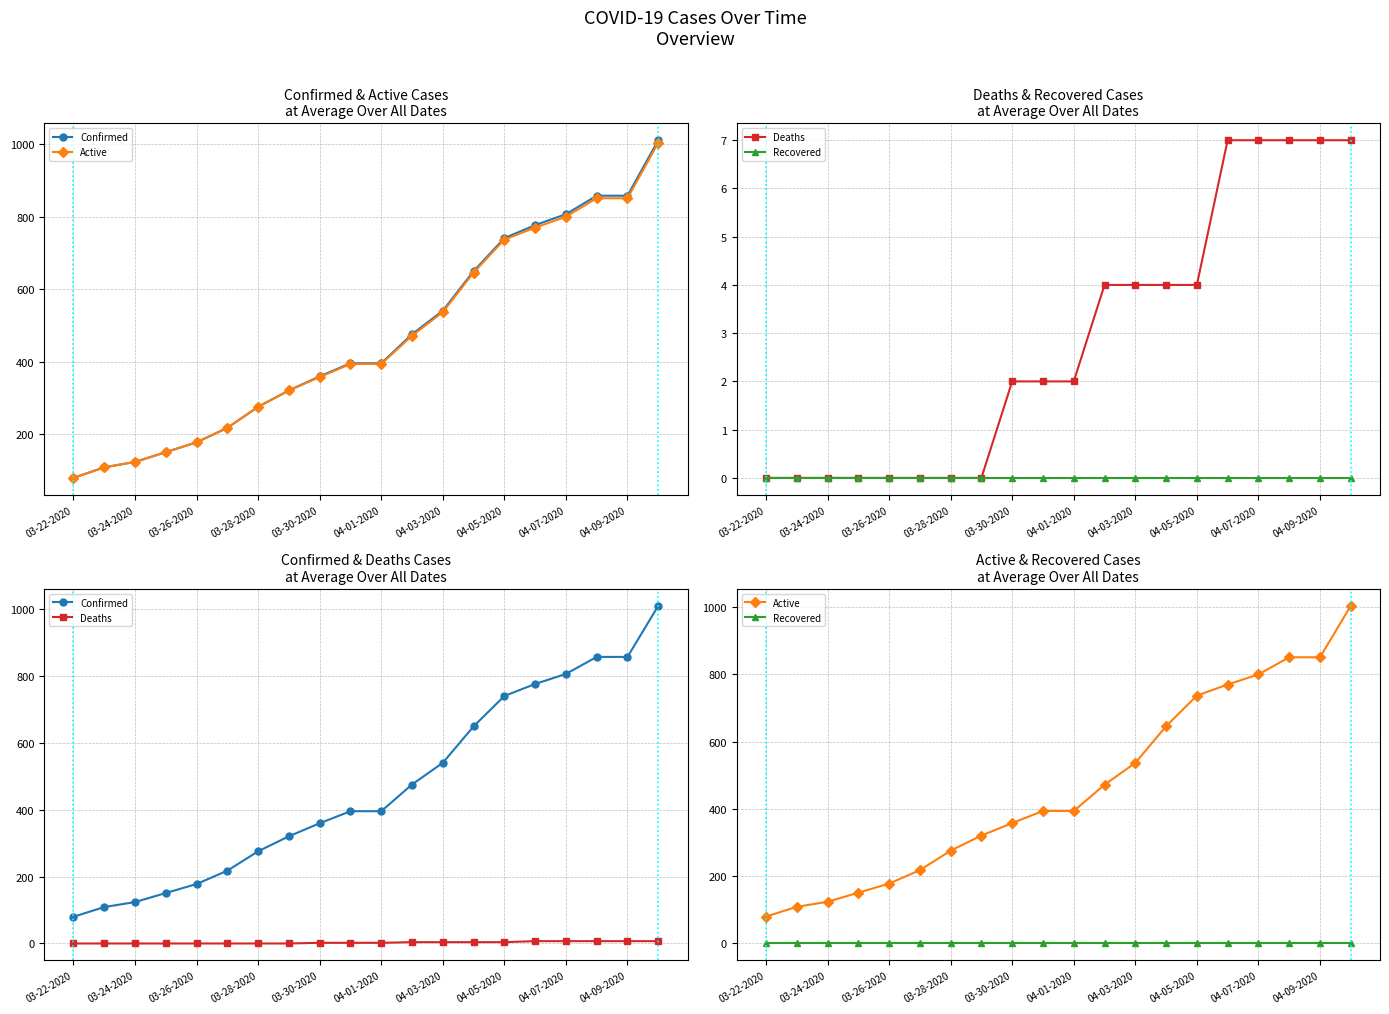

Is the value of Deaths at 03-26-2020 greater than the value of Active at 13?

No